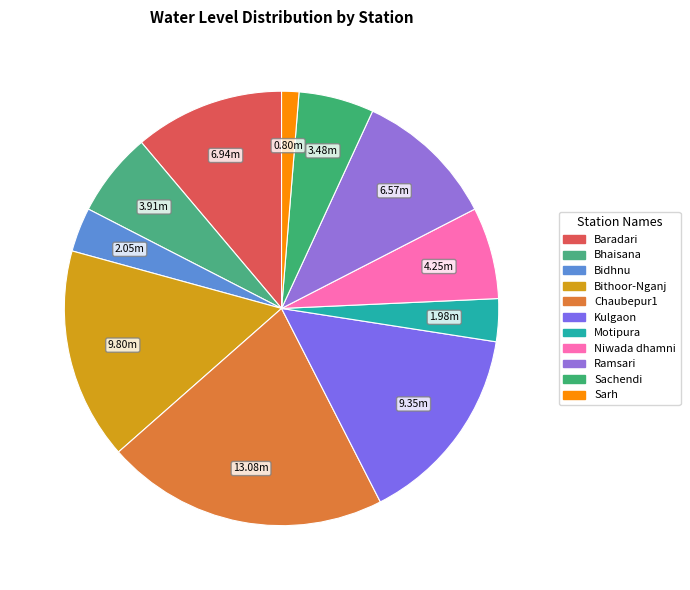

Is Chaubepur1 the majority of the pie?

No